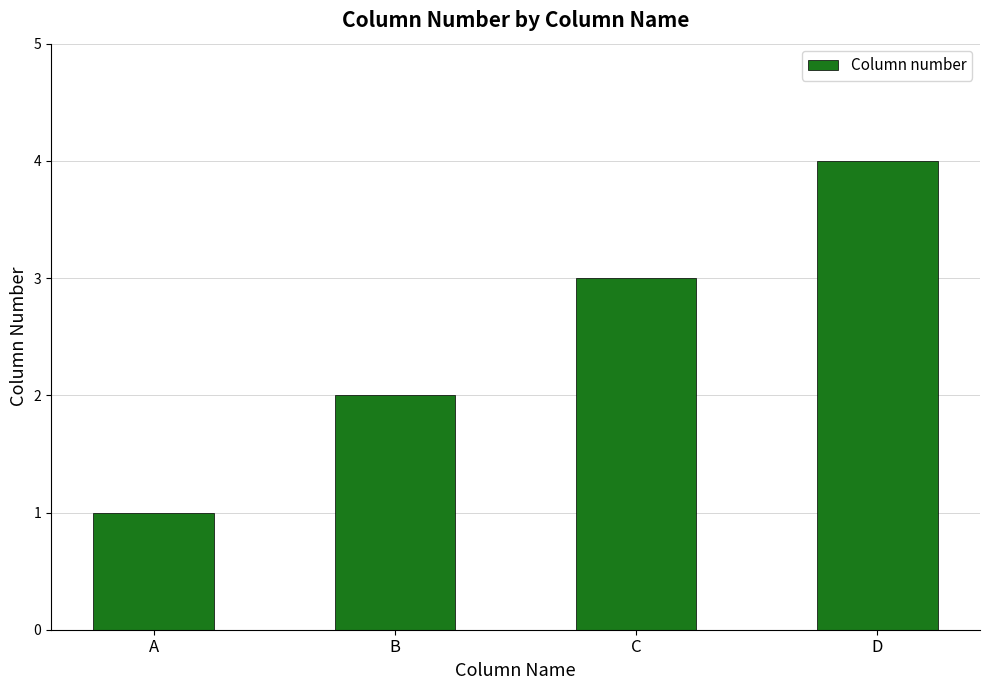

List the labels in order of value, largest first.

D, C, B, A